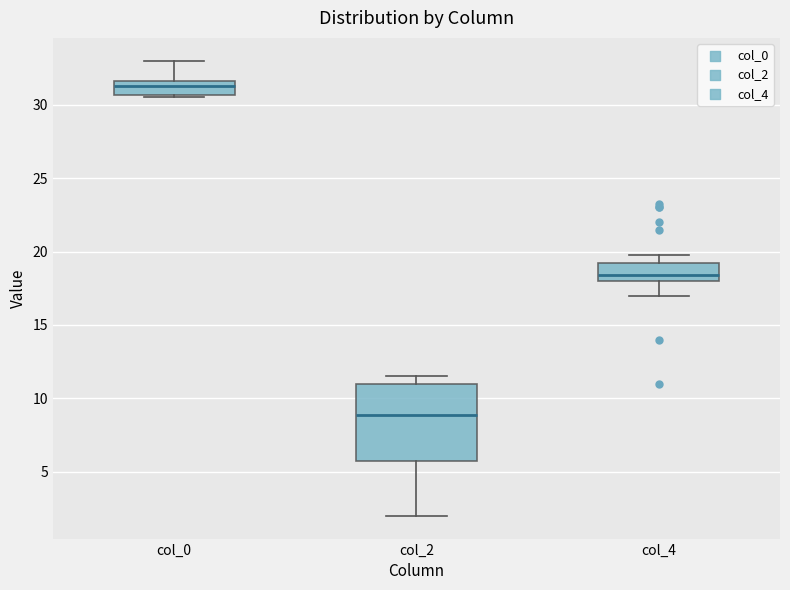

Where does the lower whisker of the box for col_2 end on the y-axis? The values are not printed on the chart, so give them approximately, as read against the axis.

2.0